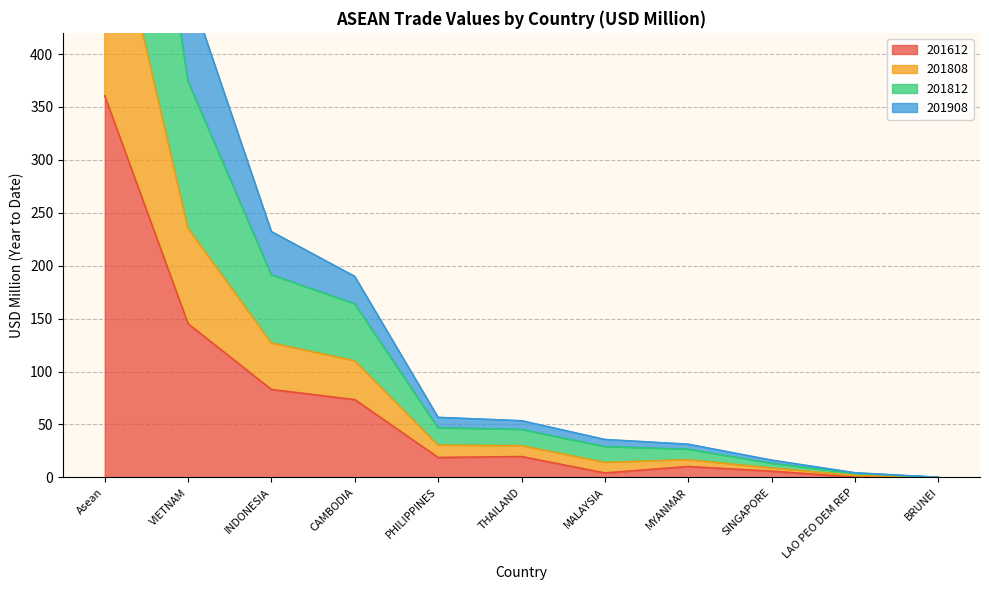

At LAO PEO DEM REP, list the series in order from largest to smallest.

201808, 201812, 201908, 201612